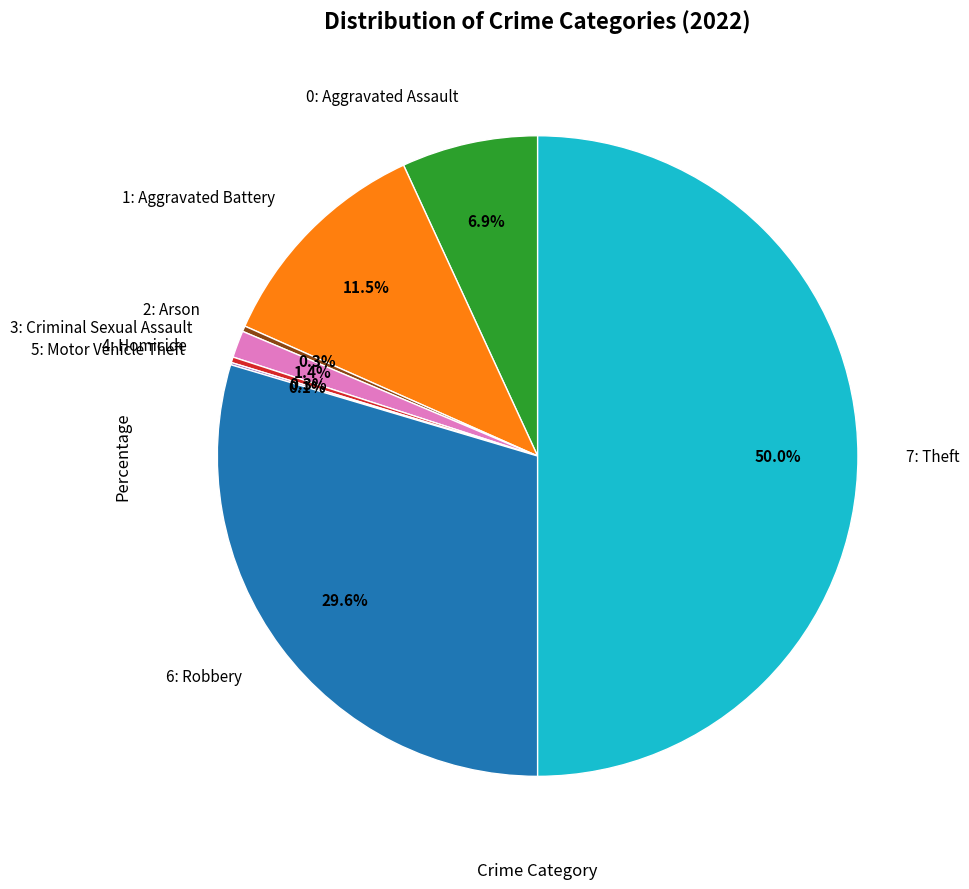

Which slice is the largest?

Theft